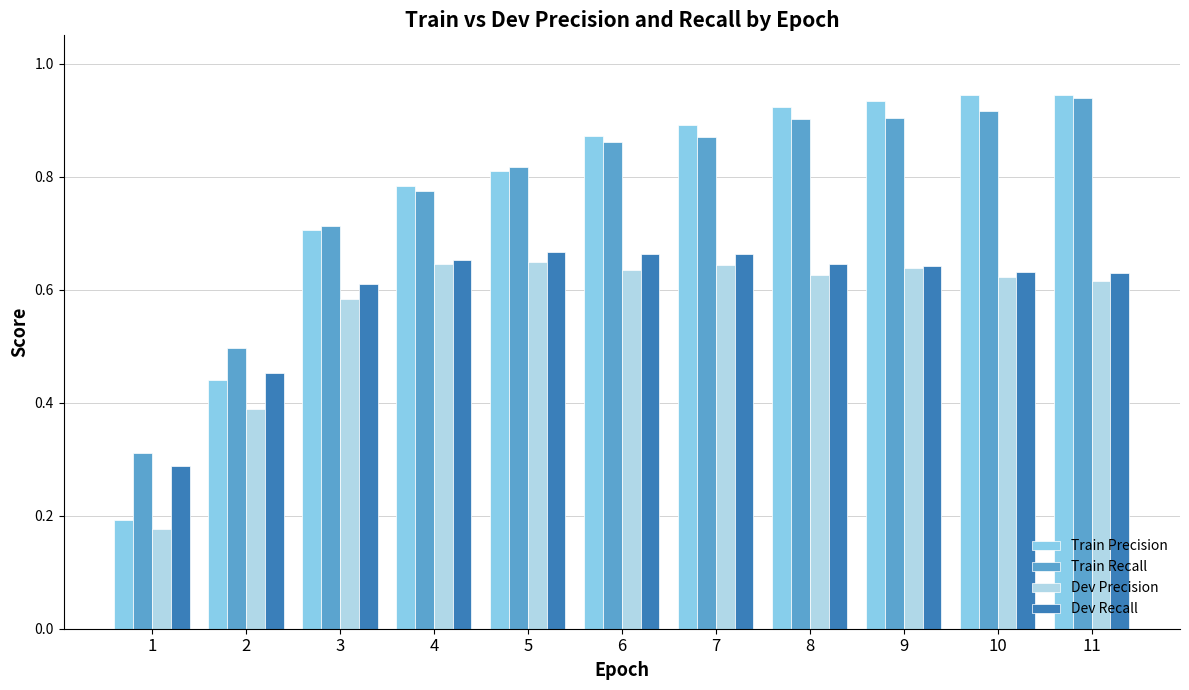

At how many categories does at least one series exceed 0?

11